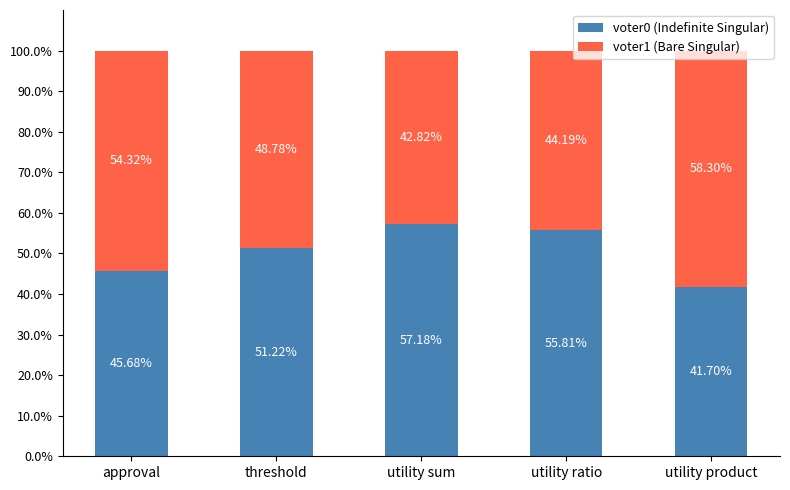

What is the sum of the voter0 (Indefinite Singular) values at approval and threshold?

96.9